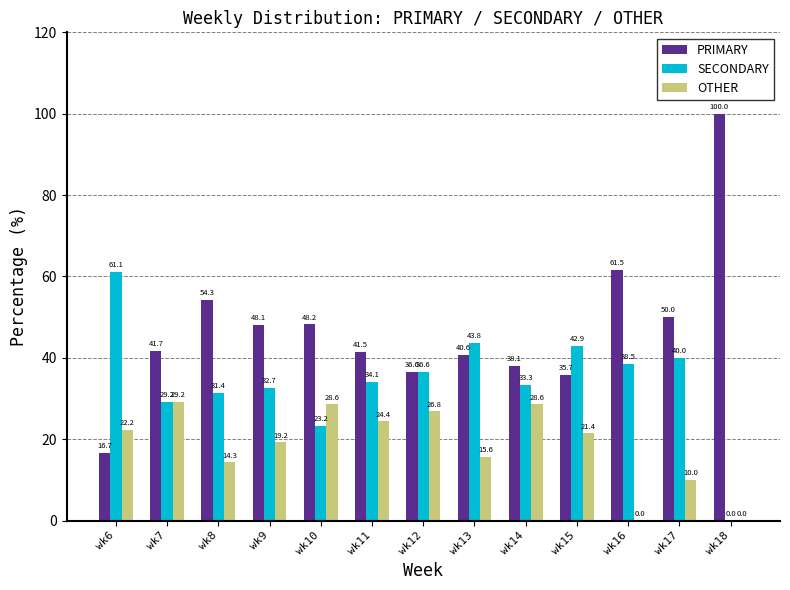

Reading left to right, what are all the values shown in this chart?

PRIMARY: 16.7	41.7	54.3	48.1	48.2	41.5	36.6	40.6	38.1	35.7	61.5	50.0	100.0
SECONDARY: 61.1	29.2	31.4	32.7	23.2	34.1	36.6	43.8	33.3	42.9	38.5	40.0	0.0
OTHER: 22.2	29.2	14.3	19.2	28.6	24.4	26.8	15.6	28.6	21.4	0.0	10.0	0.0